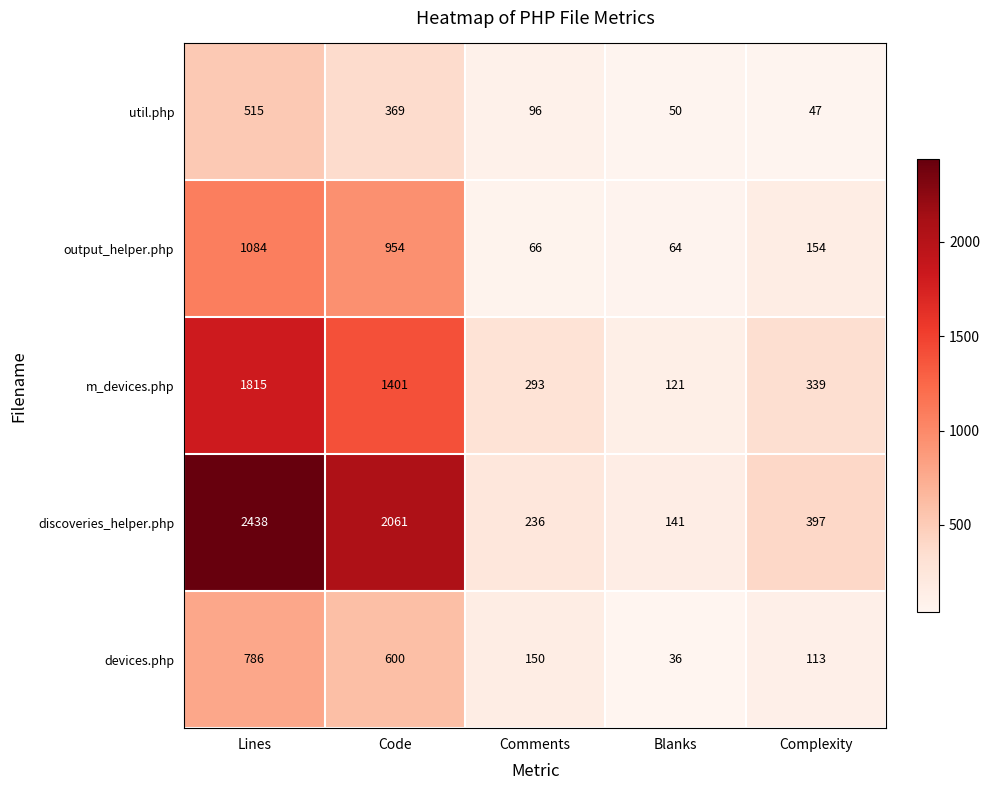

Read the devices.php value at Code, to the nearest 100.

600